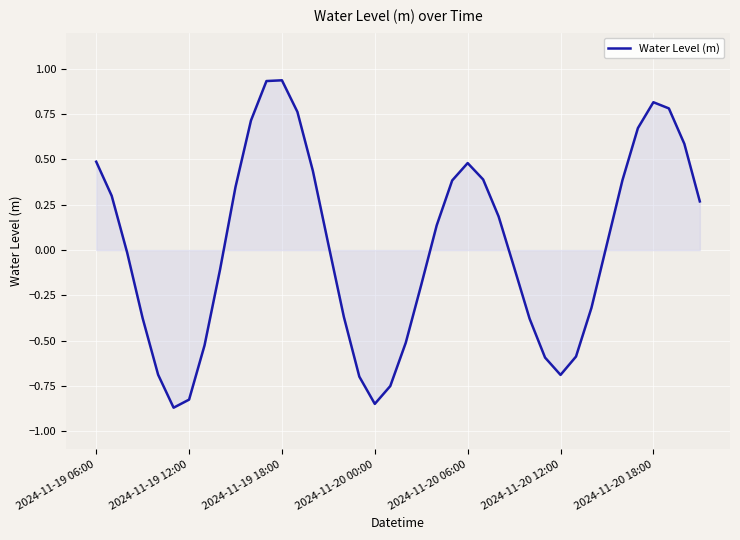

Does the chart display data point markers on the line(s)?

No